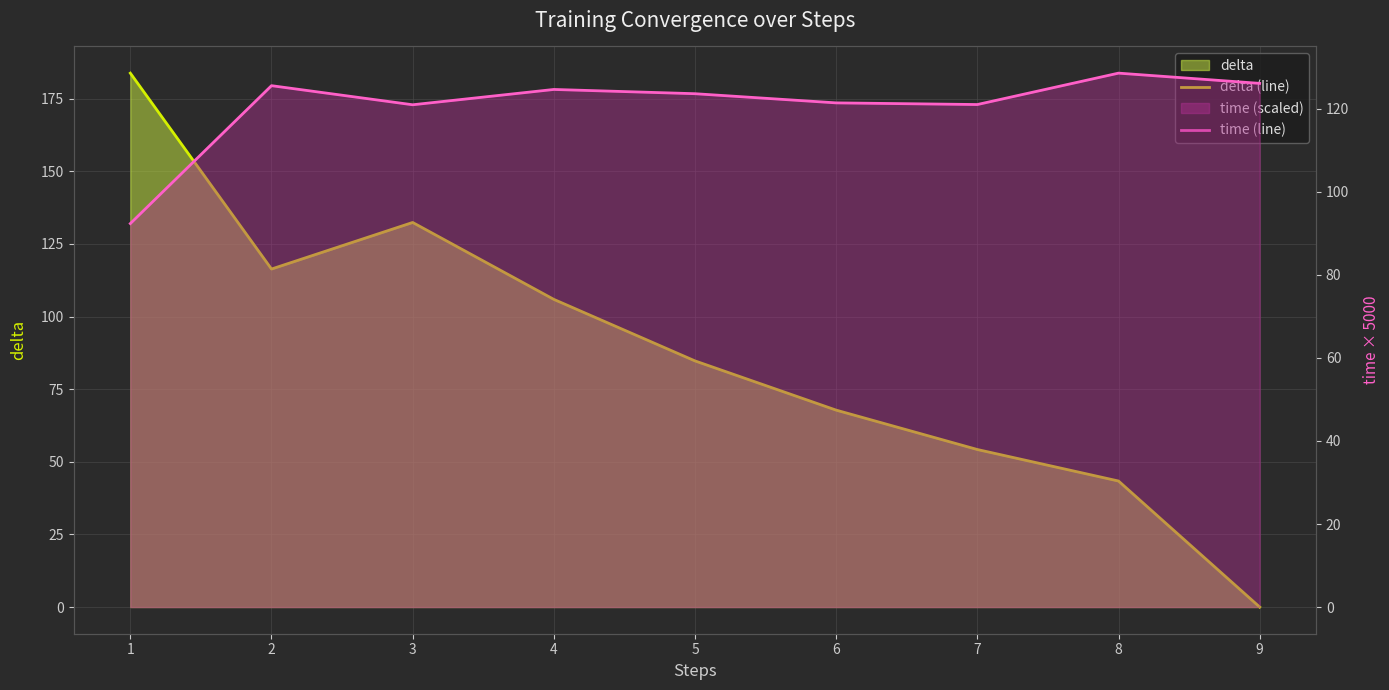

List the series in order of their overall mean, highest first.

time (line), delta (line)